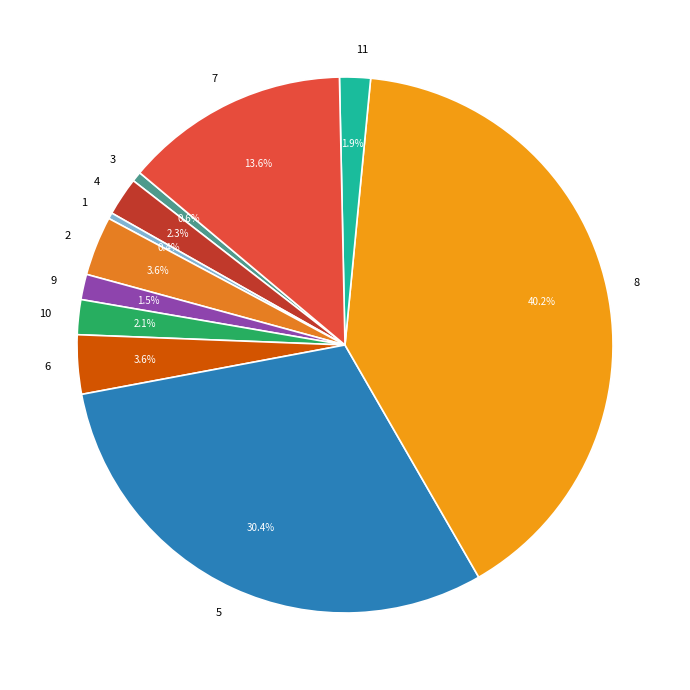

How much of the chart is everything except 6?

96.4%